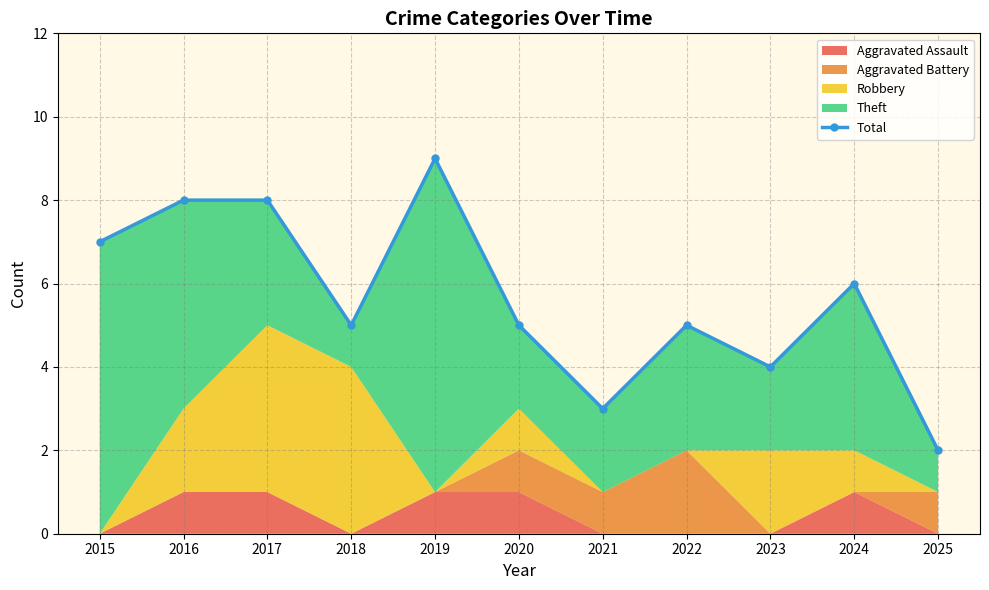

Reading left to right, transcribe all the data shown in this chart.

7	8	8	5	9	5	3	5	4	6	2